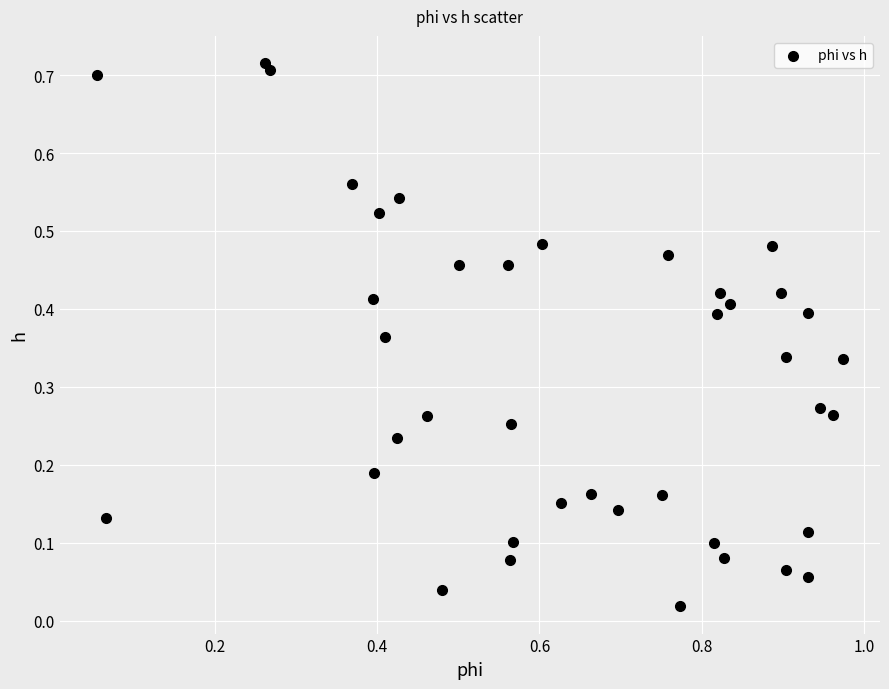

What is the range of X values (max minus min)?

0.9